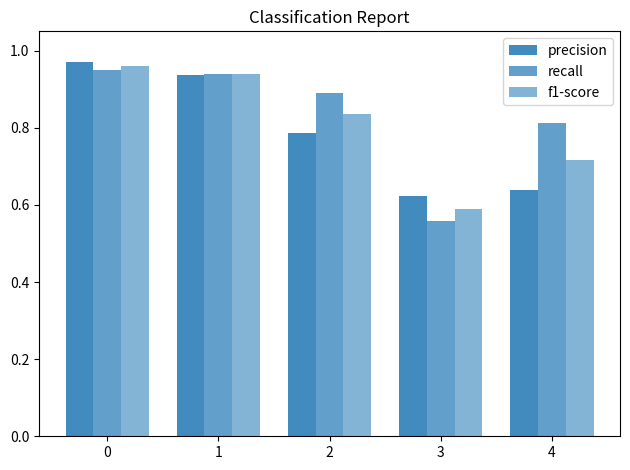

How many bars are there in each group?

3